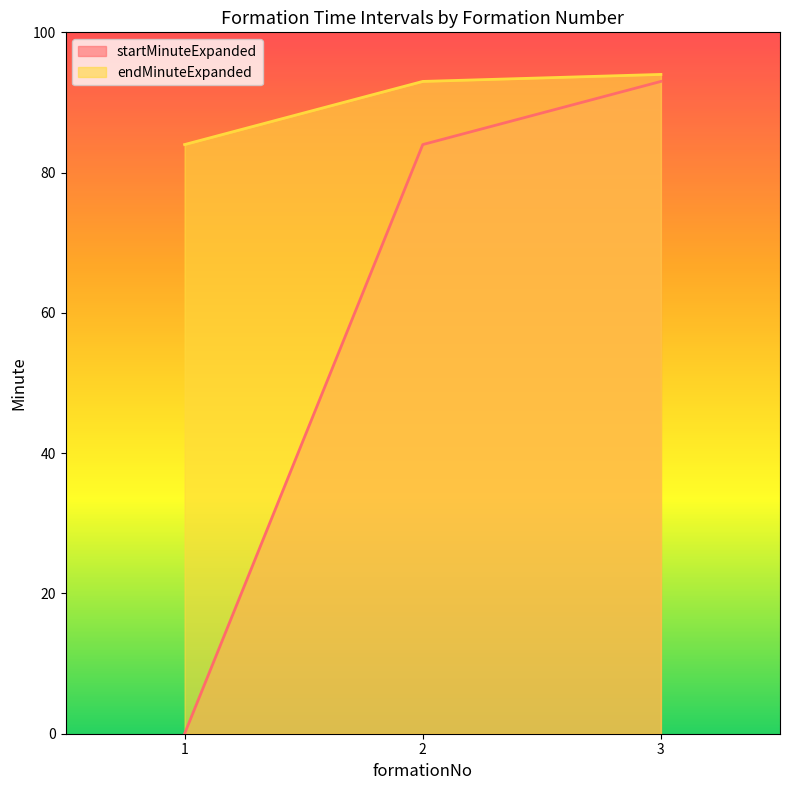

Is it true that endMinuteExpanded equals 41 at 3?

False